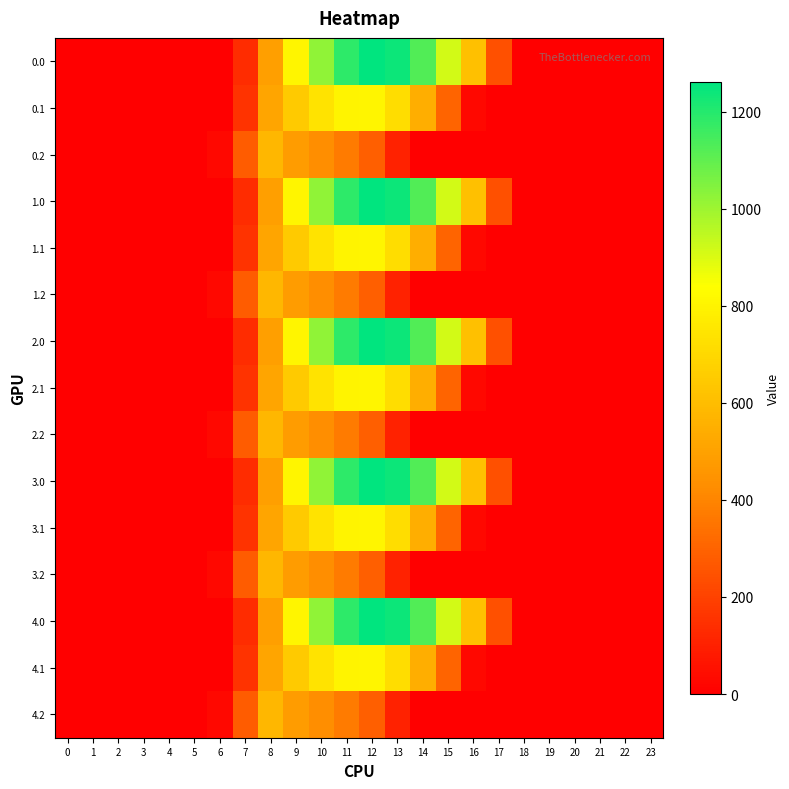

Reading left to right, what are all the values shown in this chart?

0.0: 0=0.0	1=0.0	2=0.0	3=0.0	4=0.0	5=0.0	6=0.0	7=134.3	8=489.3	9=804.0	10=1023.2	11=1185.2	12=1261.6	13=1237.4	14=1128.6	15=911.8	16=613.0	17=243.5	18=0.0	19=0.0	20=0.0	21=0.0	22=0.0	23=0.0
0.1: 0=0.0	1=0.0	2=0.0	3=0.0	4=0.0	5=0.0	6=0.0	7=153.2	8=514.8	9=646.9	10=742.1	11=800.2	12=806.9	13=715.3	14=544.1	15=301.4	16=26.8	17=0.0	18=0.0	19=0.0	20=0.0	21=0.0	22=0.0	23=0.0
0.2: 0=0.0	1=0.0	2=0.0	3=0.0	4=0.0	5=0.0	6=29.3	7=276.9	8=576.6	9=480.7	10=430.5	11=374.4	12=289.5	13=107.8	14=0.0	15=0.0	16=0.0	17=0.0	18=0.0	19=0.0	20=0.0	21=0.0	22=0.0	23=0.0
1.0: 0=0.0	1=0.0	2=0.0	3=0.0	4=0.0	5=0.0	6=0.0	7=134.3	8=489.3	9=804.0	10=1023.2	11=1185.2	12=1261.6	13=1237.4	14=1128.6	15=911.8	16=613.0	17=243.5	18=0.0	19=0.0	20=0.0	21=0.0	22=0.0	23=0.0
1.1: 0=0.0	1=0.0	2=0.0	3=0.0	4=0.0	5=0.0	6=0.0	7=153.2	8=514.8	9=646.9	10=742.1	11=800.2	12=806.9	13=715.3	14=544.1	15=301.4	16=26.8	17=0.0	18=0.0	19=0.0	20=0.0	21=0.0	22=0.0	23=0.0
1.2: 0=0.0	1=0.0	2=0.0	3=0.0	4=0.0	5=0.0	6=29.3	7=276.9	8=576.6	9=480.7	10=430.5	11=374.4	12=289.5	13=107.8	14=0.0	15=0.0	16=0.0	17=0.0	18=0.0	19=0.0	20=0.0	21=0.0	22=0.0	23=0.0
2.0: 0=0.0	1=0.0	2=0.0	3=0.0	4=0.0	5=0.0	6=0.0	7=134.3	8=489.3	9=804.0	10=1023.2	11=1185.2	12=1261.6	13=1237.4	14=1128.6	15=911.8	16=613.0	17=243.5	18=0.0	19=0.0	20=0.0	21=0.0	22=0.0	23=0.0
2.1: 0=0.0	1=0.0	2=0.0	3=0.0	4=0.0	5=0.0	6=0.0	7=153.2	8=514.8	9=646.9	10=742.1	11=800.2	12=806.9	13=715.3	14=544.1	15=301.4	16=26.8	17=0.0	18=0.0	19=0.0	20=0.0	21=0.0	22=0.0	23=0.0
2.2: 0=0.0	1=0.0	2=0.0	3=0.0	4=0.0	5=0.0	6=29.3	7=276.9	8=576.6	9=480.7	10=430.5	11=374.4	12=289.5	13=107.8	14=0.0	15=0.0	16=0.0	17=0.0	18=0.0	19=0.0	20=0.0	21=0.0	22=0.0	23=0.0
3.0: 0=0.0	1=0.0	2=0.0	3=0.0	4=0.0	5=0.0	6=0.0	7=134.3	8=489.3	9=804.0	10=1023.2	11=1185.2	12=1261.6	13=1237.4	14=1128.6	15=911.8	16=613.0	17=243.5	18=0.0	19=0.0	20=0.0	21=0.0	22=0.0	23=0.0
3.1: 0=0.0	1=0.0	2=0.0	3=0.0	4=0.0	5=0.0	6=0.0	7=153.2	8=514.8	9=646.9	10=742.1	11=800.2	12=806.9	13=715.3	14=544.1	15=301.4	16=26.8	17=0.0	18=0.0	19=0.0	20=0.0	21=0.0	22=0.0	23=0.0
3.2: 0=0.0	1=0.0	2=0.0	3=0.0	4=0.0	5=0.0	6=29.3	7=276.9	8=576.6	9=480.7	10=430.5	11=374.4	12=289.5	13=107.8	14=0.0	15=0.0	16=0.0	17=0.0	18=0.0	19=0.0	20=0.0	21=0.0	22=0.0	23=0.0
4.0: 0=0.0	1=0.0	2=0.0	3=0.0	4=0.0	5=0.0	6=0.0	7=134.3	8=489.3	9=804.0	10=1023.2	11=1185.2	12=1261.6	13=1237.4	14=1128.6	15=911.8	16=613.0	17=243.5	18=0.0	19=0.0	20=0.0	21=0.0	22=0.0	23=0.0
4.1: 0=0.0	1=0.0	2=0.0	3=0.0	4=0.0	5=0.0	6=0.0	7=153.2	8=514.8	9=646.9	10=742.1	11=800.2	12=806.9	13=715.3	14=544.1	15=301.4	16=26.8	17=0.0	18=0.0	19=0.0	20=0.0	21=0.0	22=0.0	23=0.0
4.2: 0=0.0	1=0.0	2=0.0	3=0.0	4=0.0	5=0.0	6=29.3	7=276.9	8=576.6	9=480.7	10=430.5	11=374.4	12=289.5	13=107.8	14=0.0	15=0.0	16=0.0	17=0.0	18=0.0	19=0.0	20=0.0	21=0.0	22=0.0	23=0.0